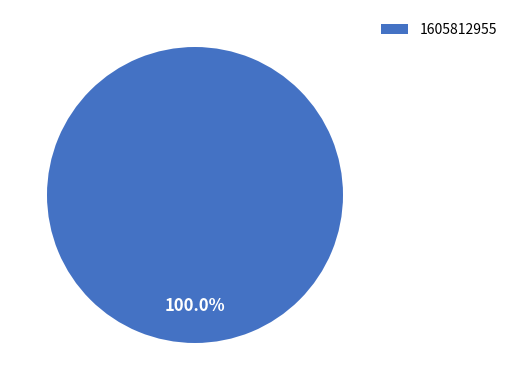

Rank the categories by value from lowest to highest.

1605812955